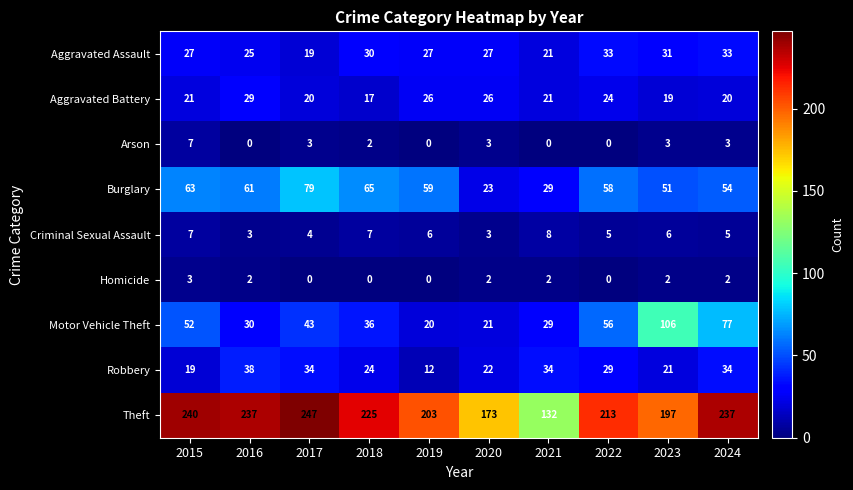

What is the sum of the Robbery values at 2018 and 2022?

53